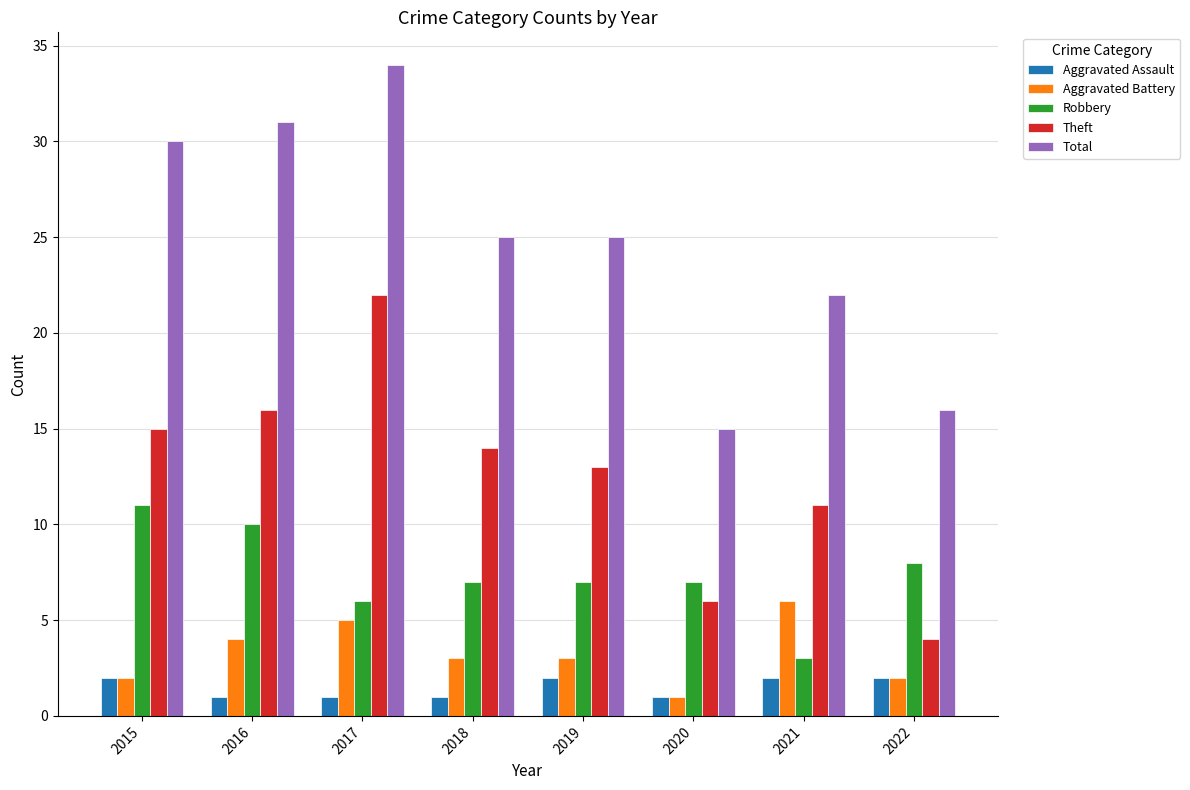

What is the approximate value of Aggravated Battery at 2020?

1